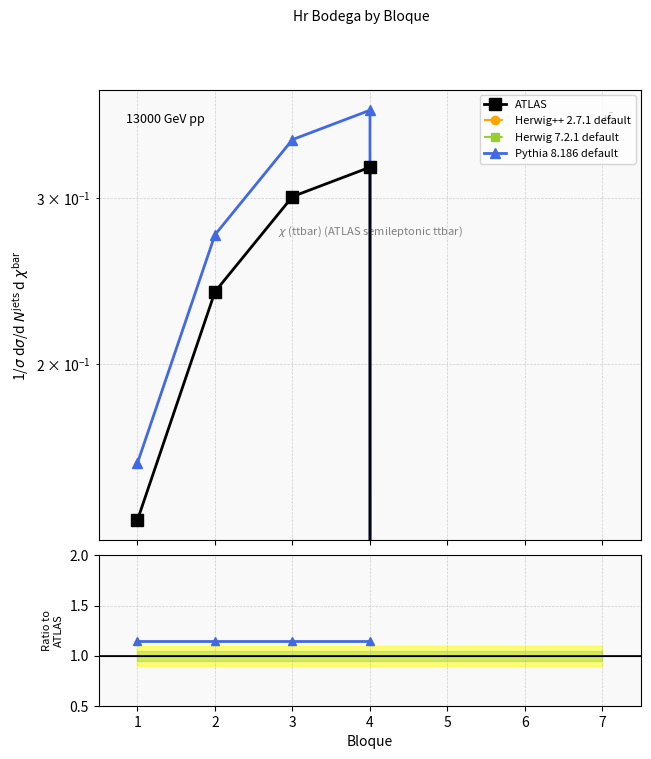

True or false: ATLAS has a value of 0.2 at 2.

True